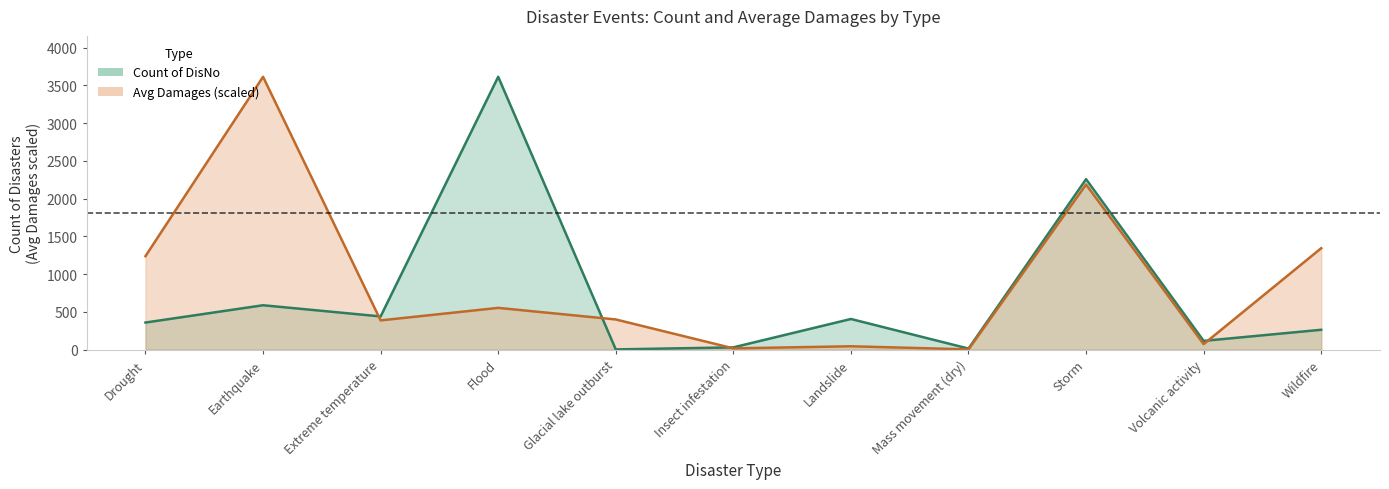

At which label does Avg Damages reach its peak?

Earthquake